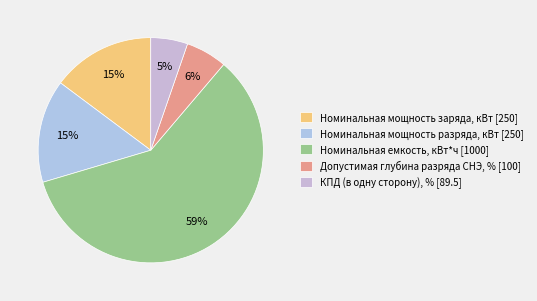

How many slices are in this pie chart?

5